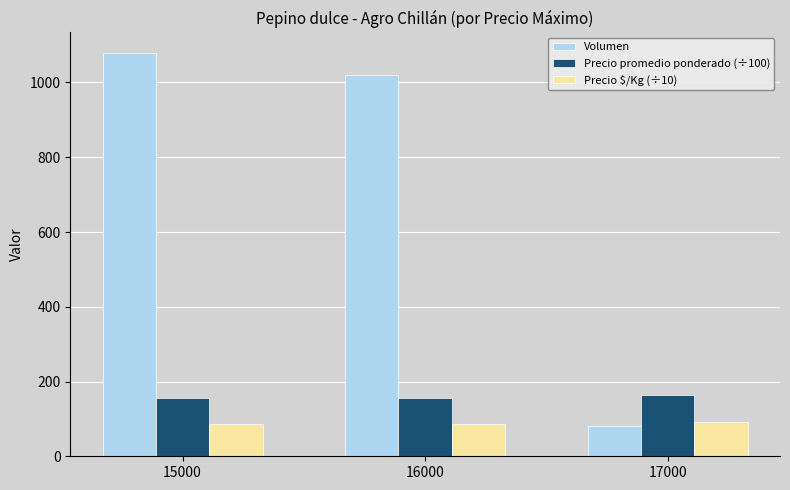

Which series has the largest total across all categories?

Volumen